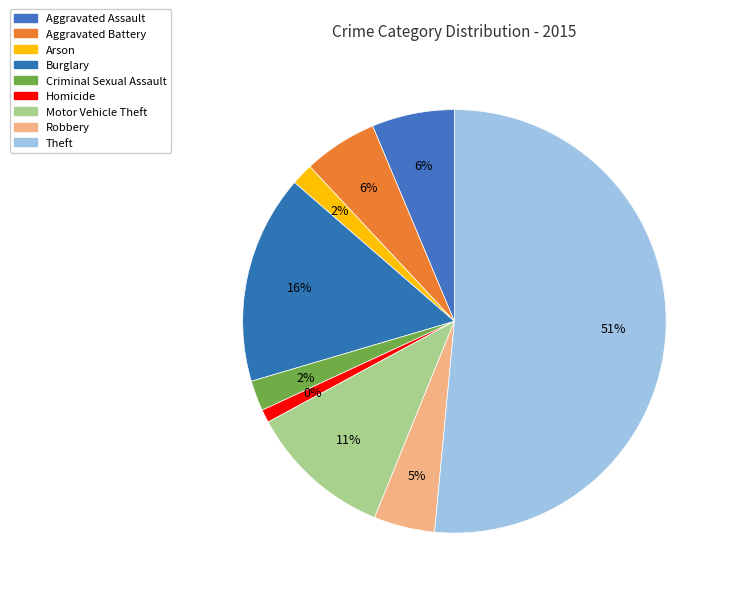

The Aggravated Assault slice represents 1% of the pie. True or false?

False